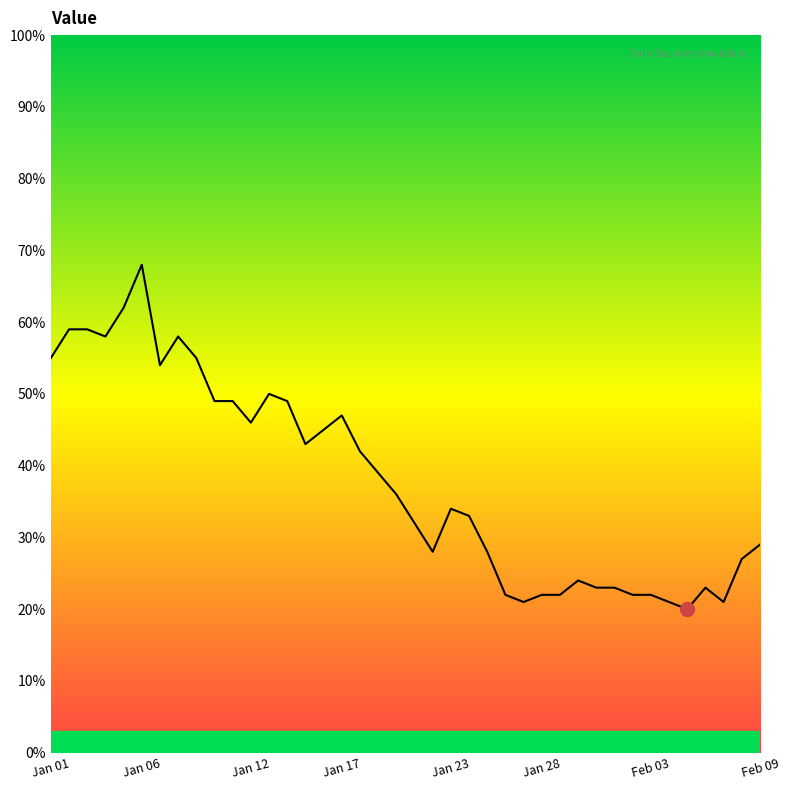

What is the smallest value displayed?

20